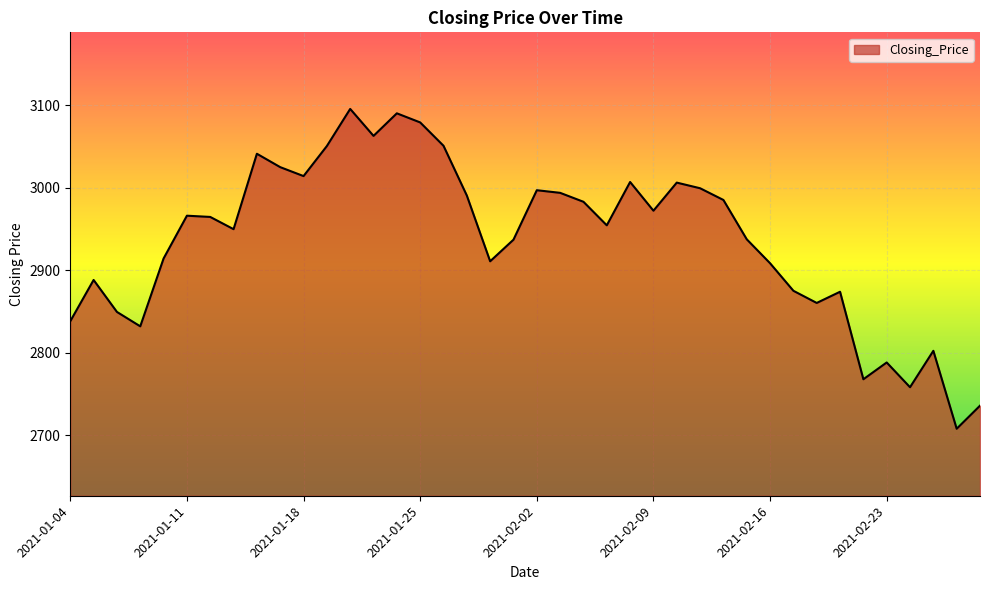

True or false: the data has more than 1 interior local peaks.

True